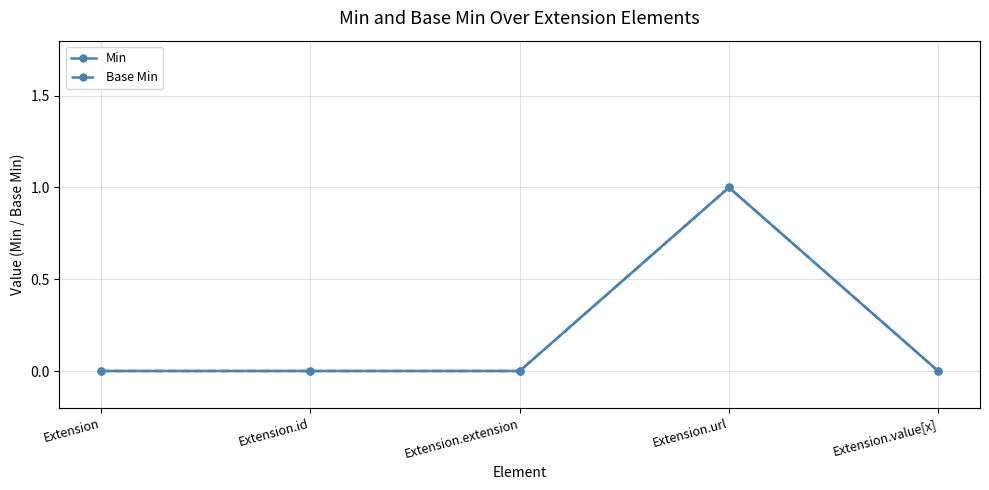

At which label does Base Min reach its minimum?

Extension